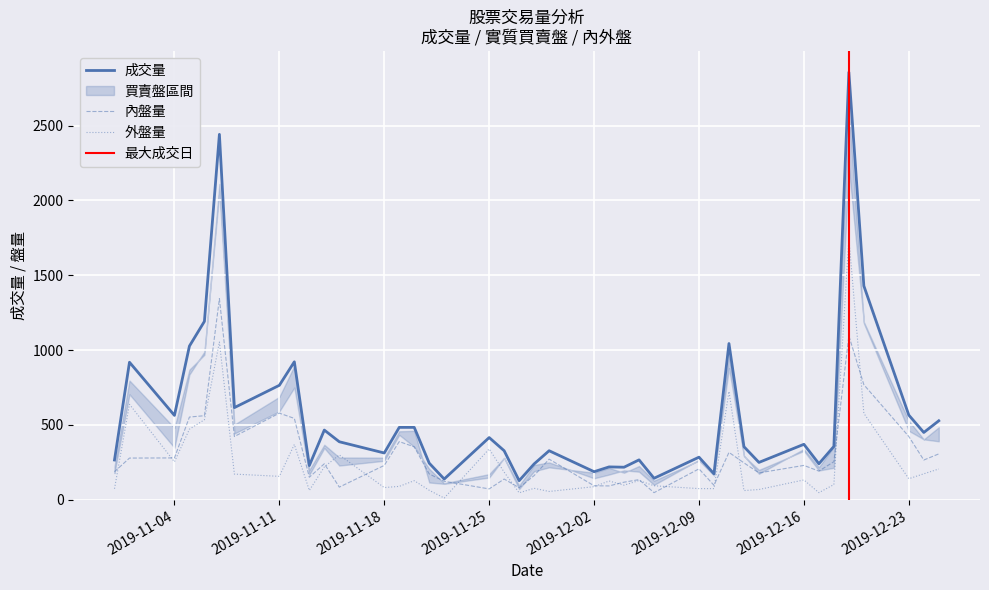

What is the sum of the 成交量 values at 2019-12-23 and 2019-12-25?

1094